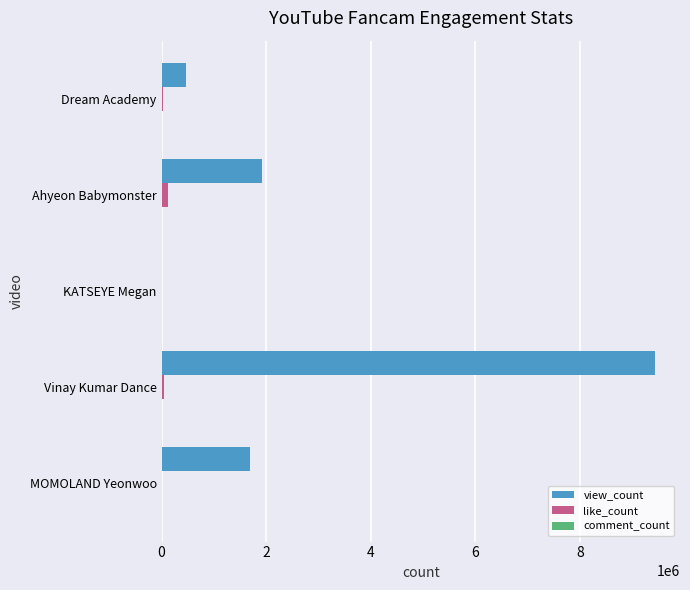

At which category is the sum across all series the highest?

Vinay Kumar Dance